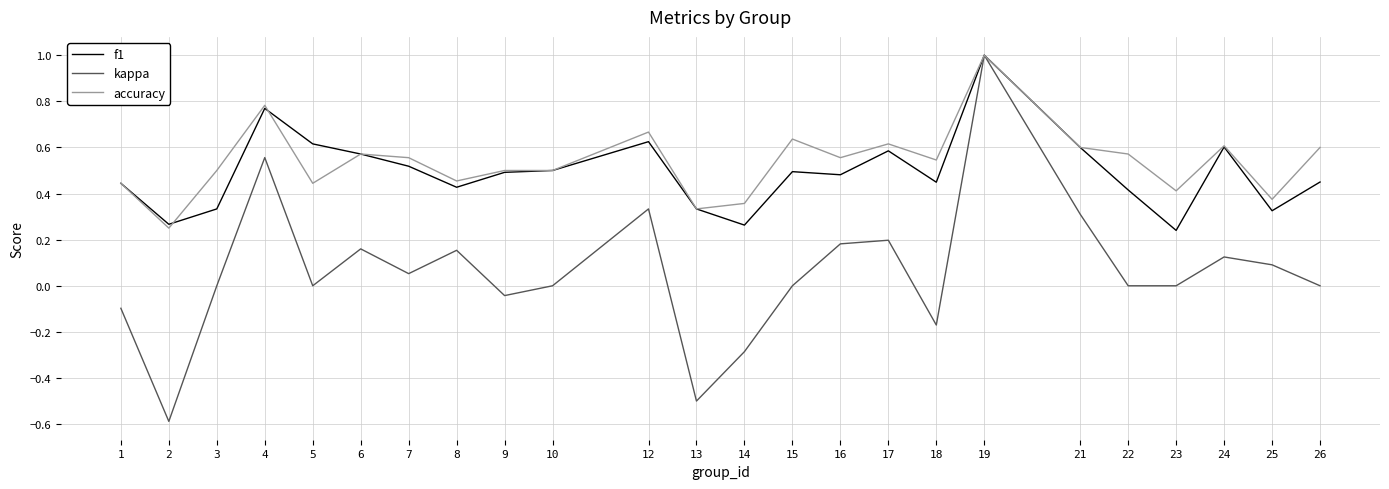

Between 8 and 23, which series saw the biggest shift?

f1